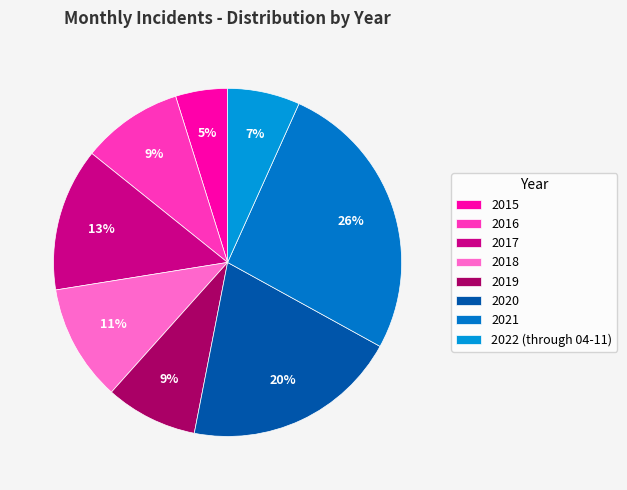

The 2015 slice represents 1% of the pie. True or false?

False